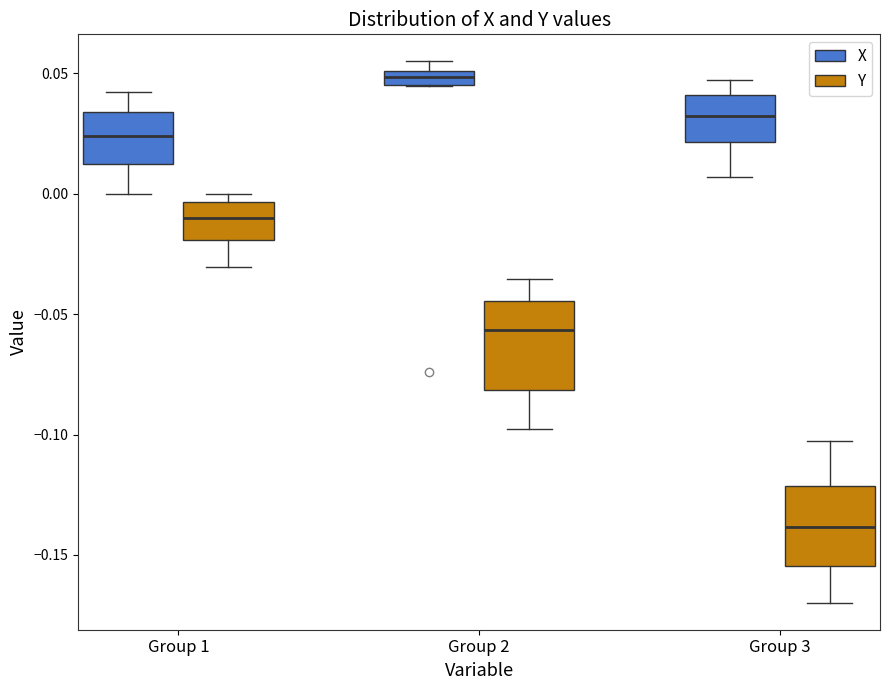

Where does the median line of the box for Group 1 (Y) sit on the y-axis? The values are not printed on the chart, so give them approximately, as read against the axis.

-0.010